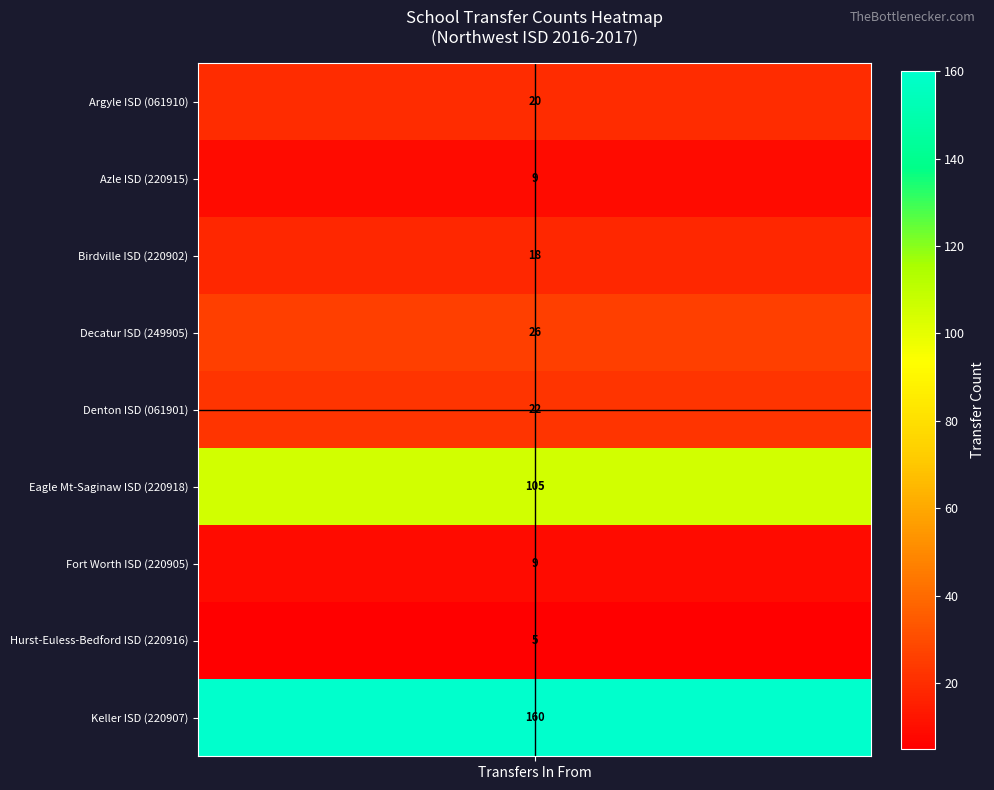

What is the sum of all values?

374